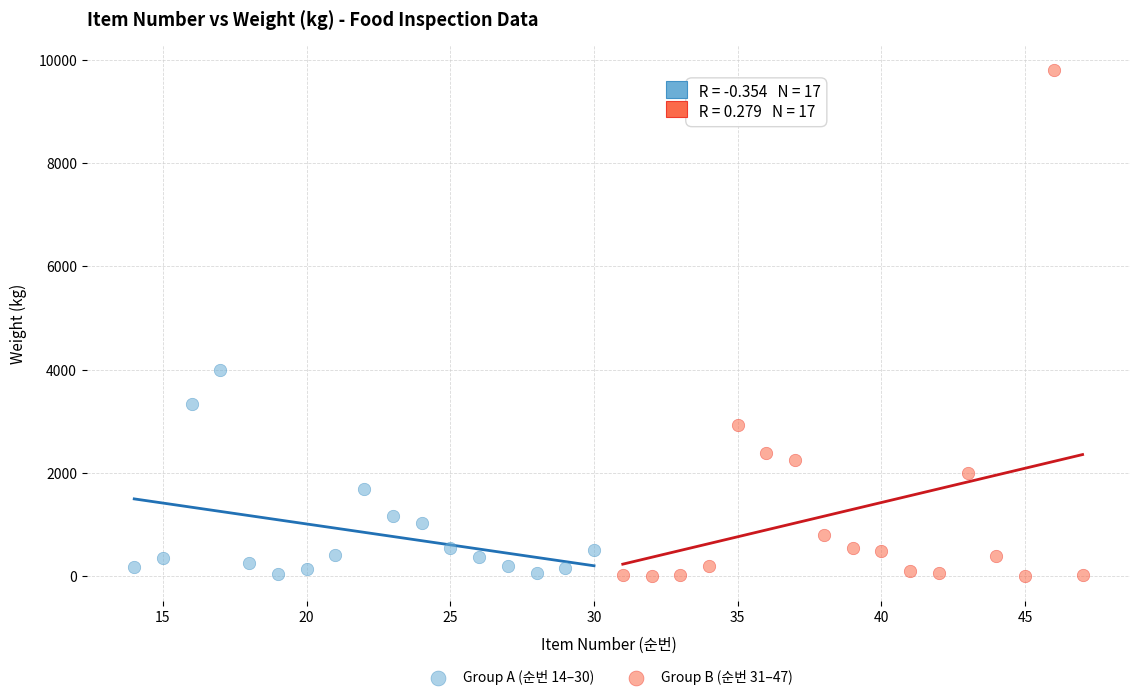

Which series reaches the maximum Y coordinate?

Group B (순번 31–47)